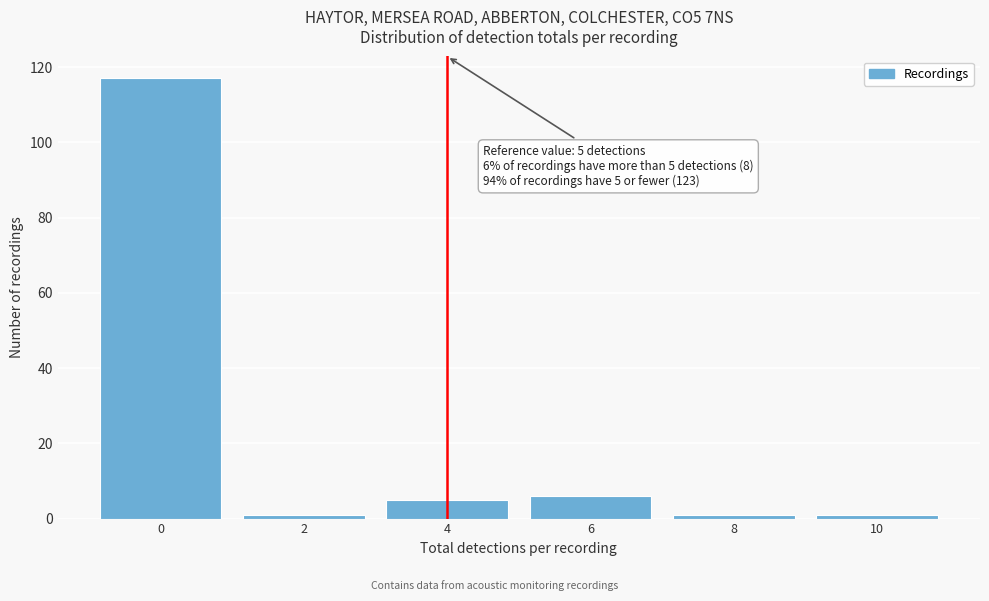

Reading left to right, extract all data points from this chart.

117	1	5	6	1	1